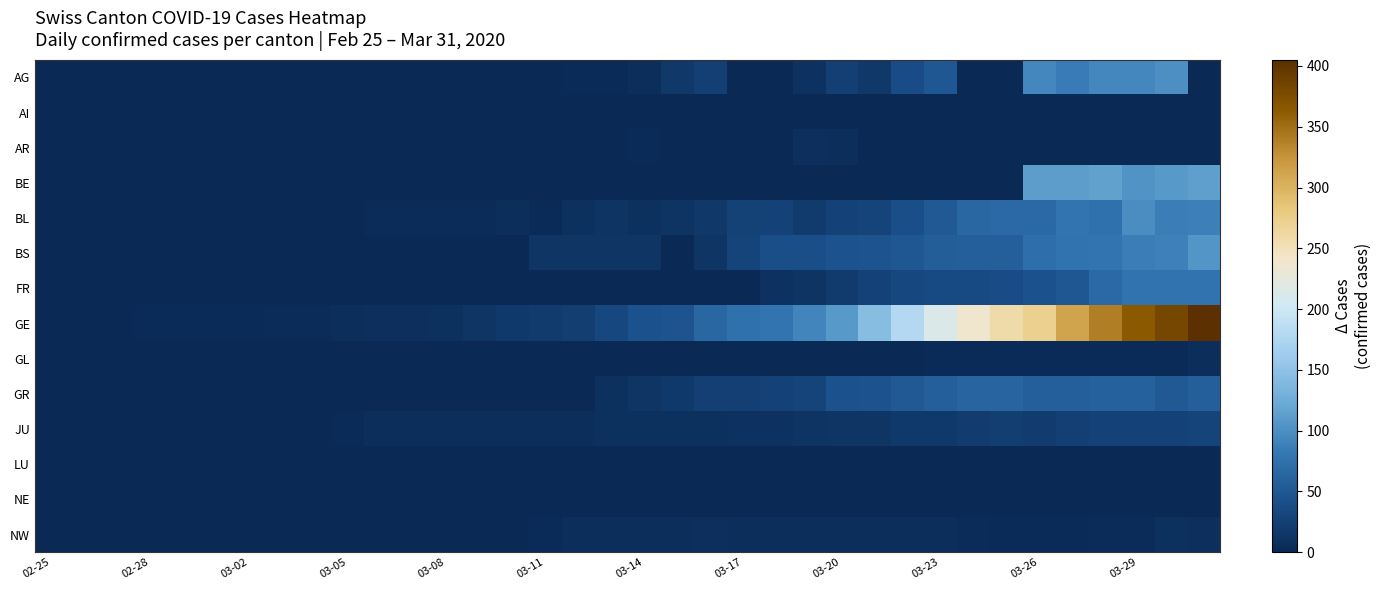

At how many categories does at least one series exceed 261?

6